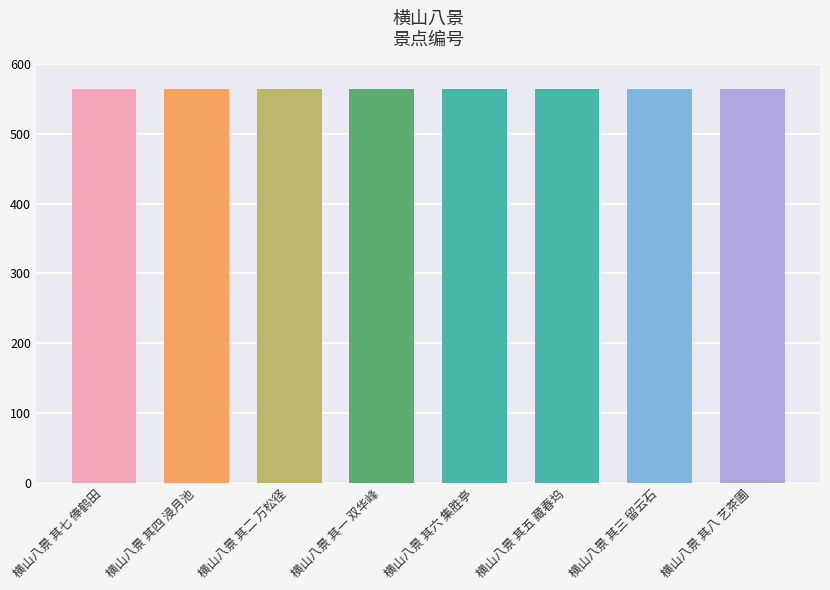

What is the ratio of the value at 横山八景 其二 万松径 to the value at 横山八景 其八 艺茶圃?

1.0